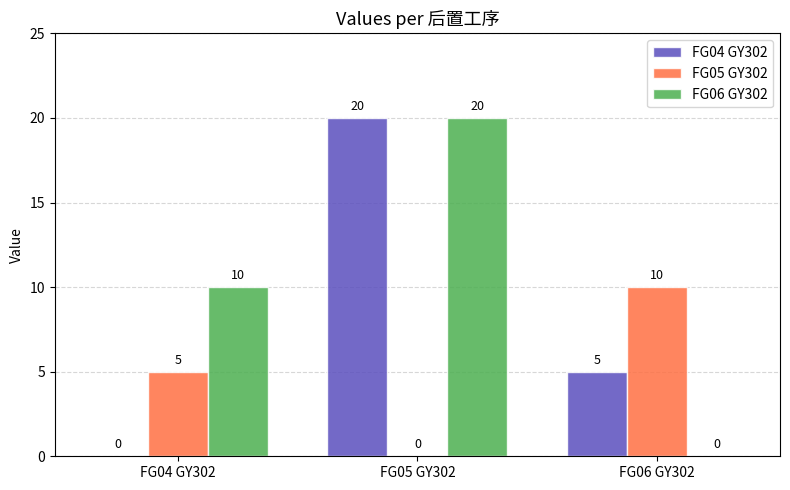

What is the highest value of the FG06 GY302 series?

20